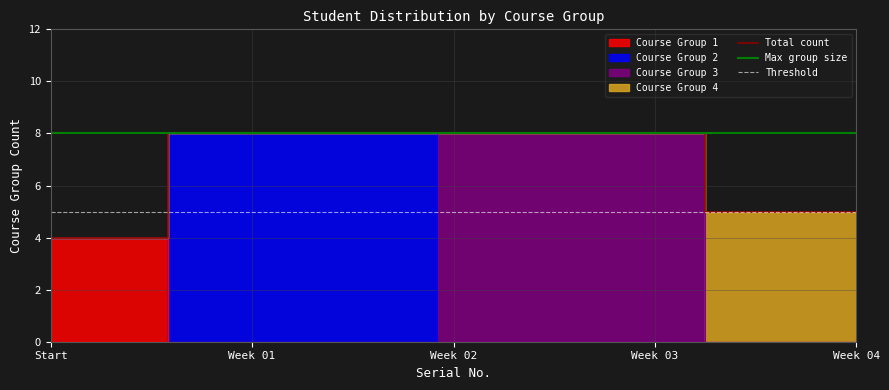

Does the chart have visible grid lines?

Yes